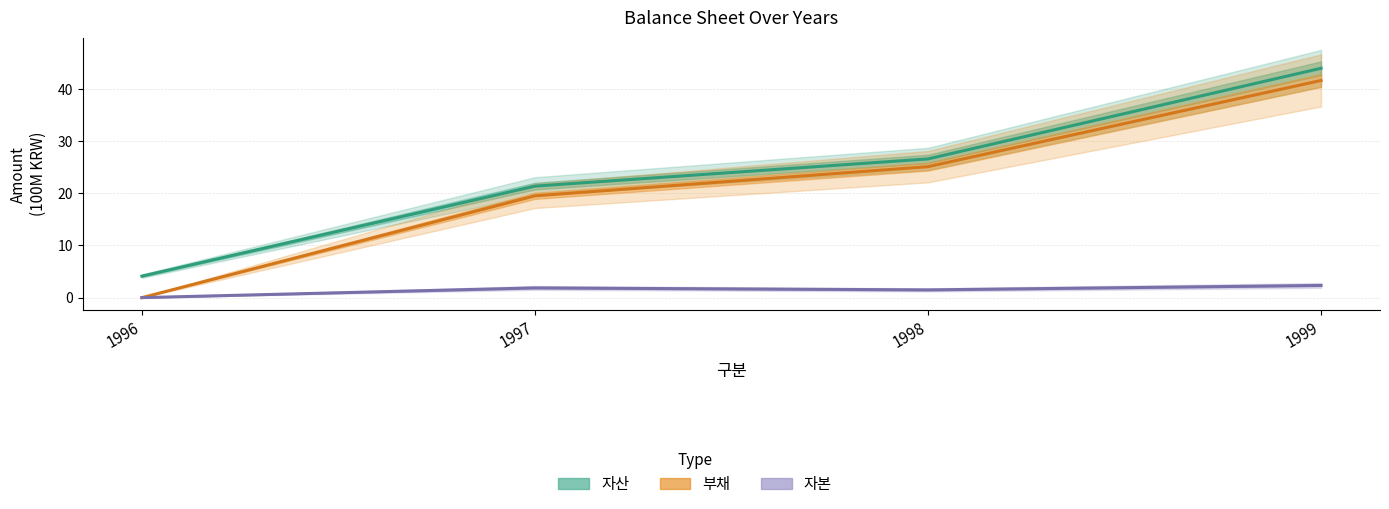

True or false: 자산 and 자본 intersect in this chart.

False